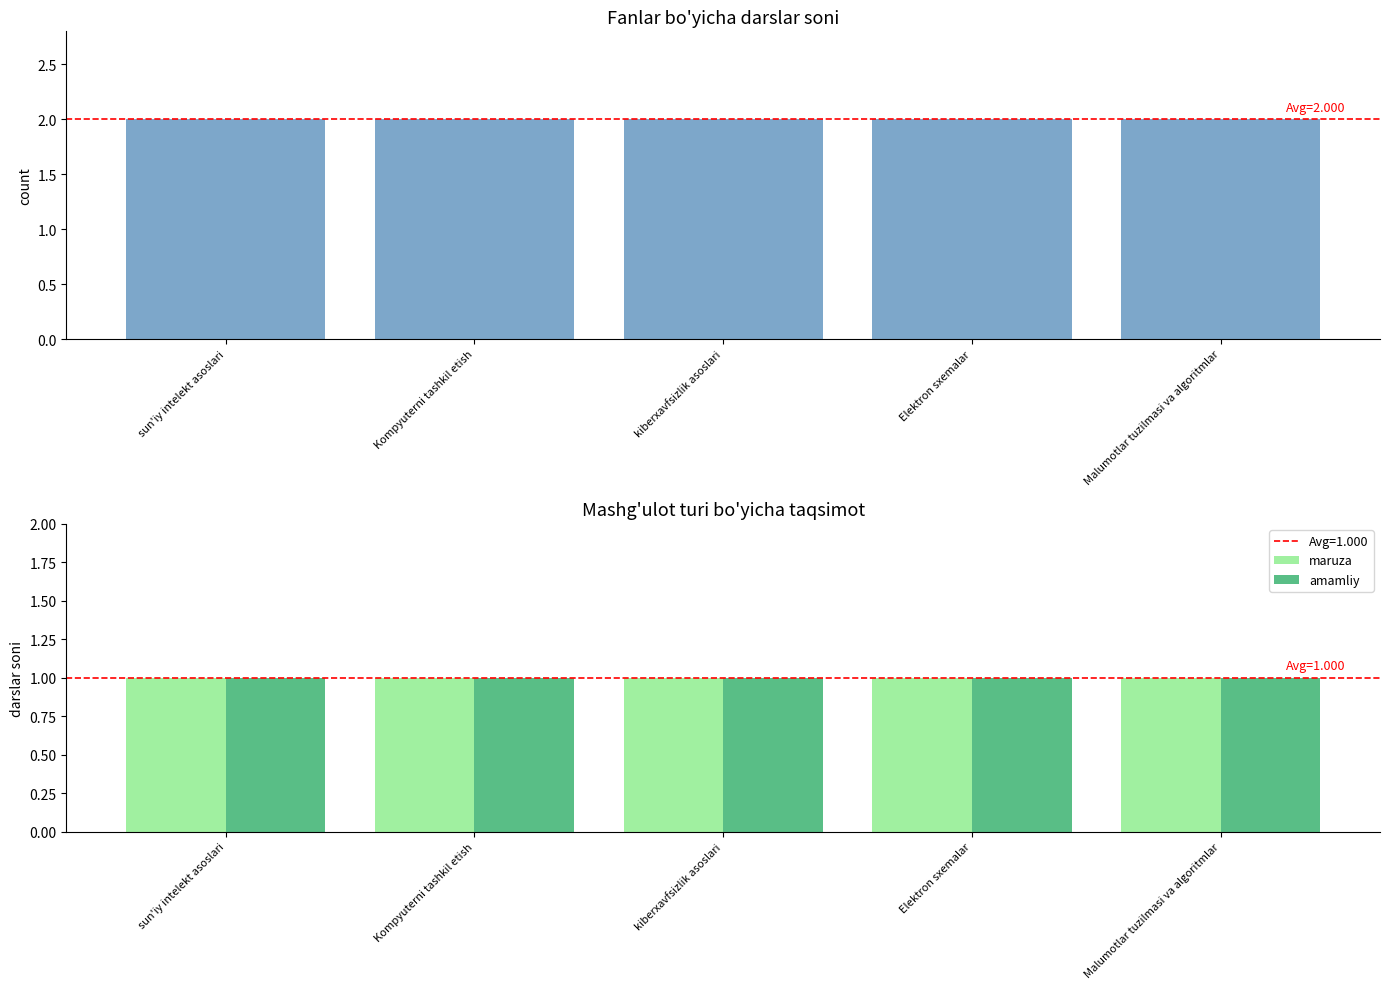

What value does the count series have at kiberxavfsizlik asoslari?

2